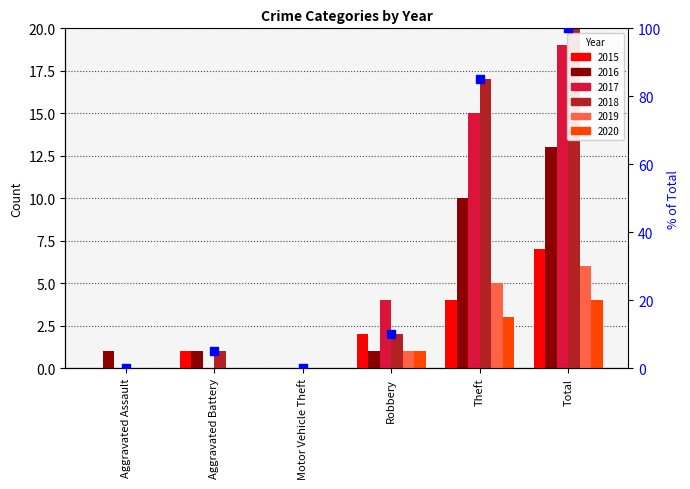

What is the change in value from Aggravated Assault to Aggravated Battery?

+5